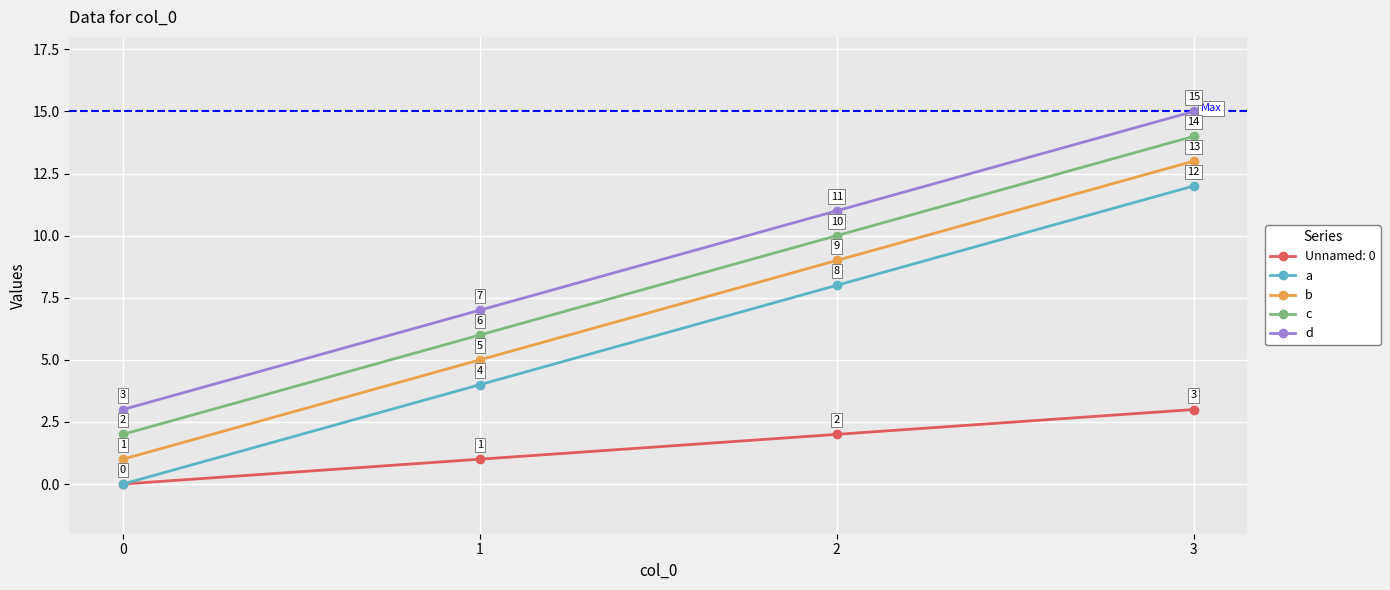

How many lines are shown in the chart?

5